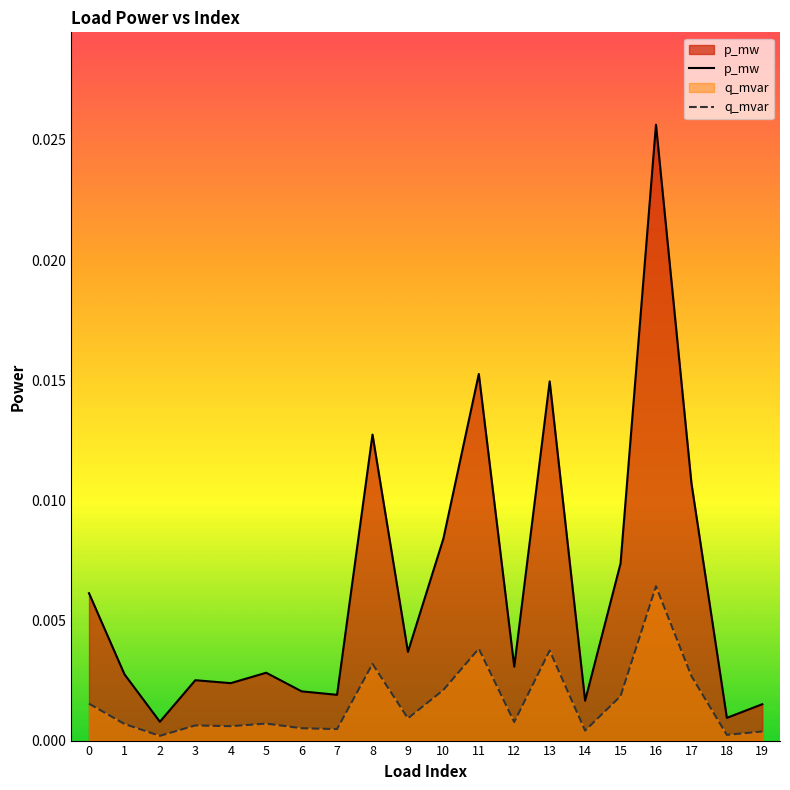

At which category does p_mw reach its first local peak?

3